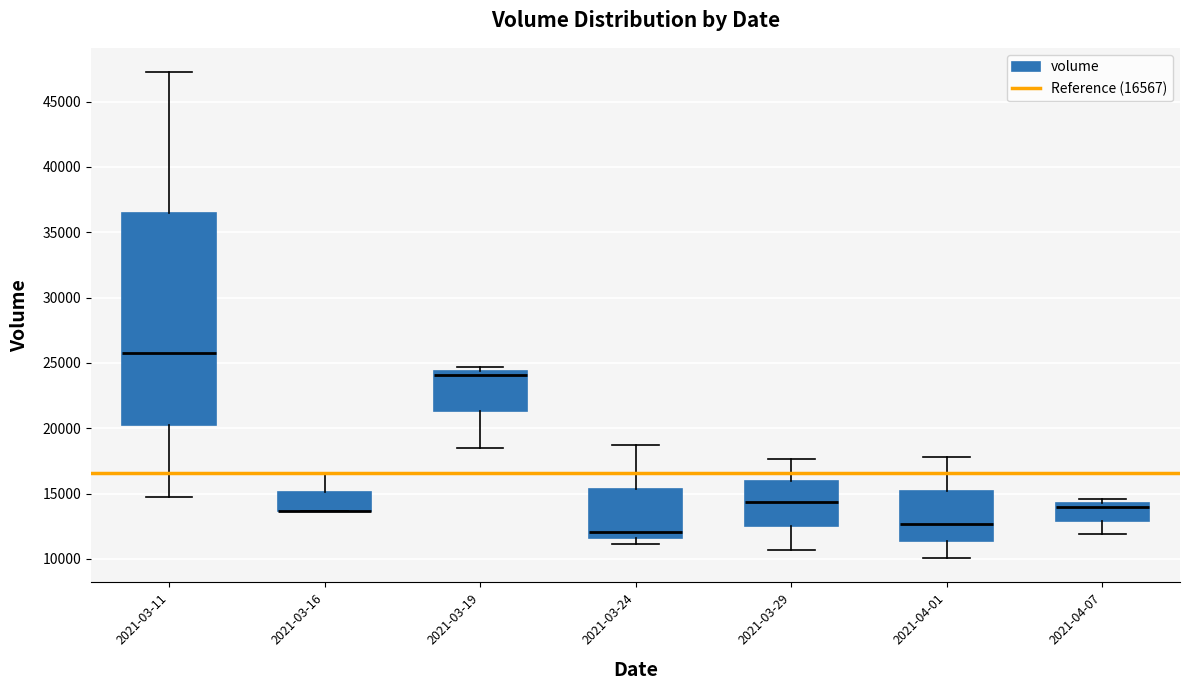

Which box is the tallest, from its lower edge to its upper edge?

2021-03-11